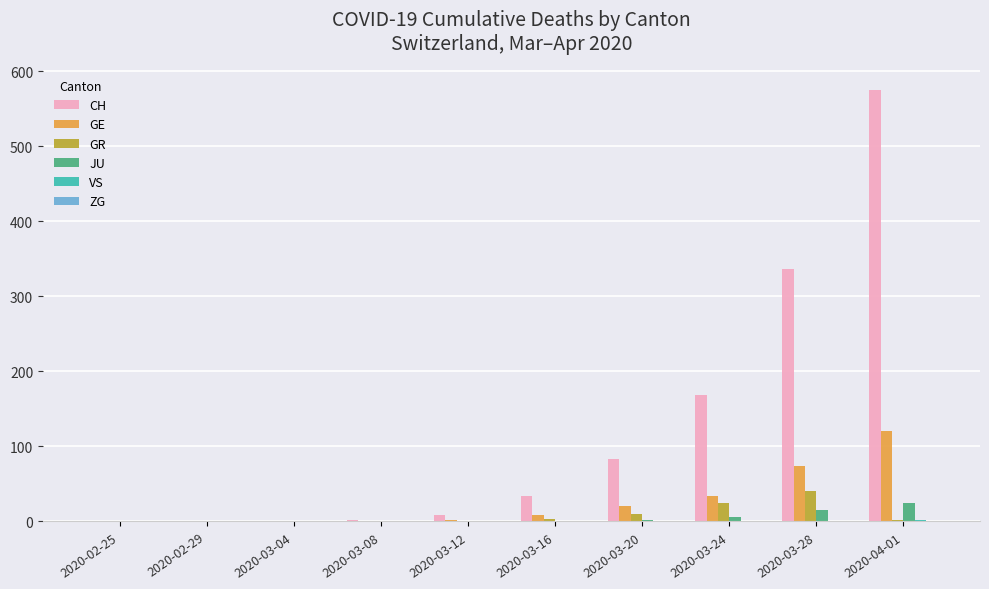

What is the sum of all GR values?

80